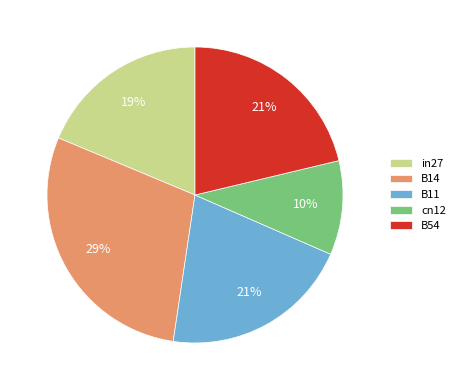

To the nearest percent, what portion does cn12 represent?

10%